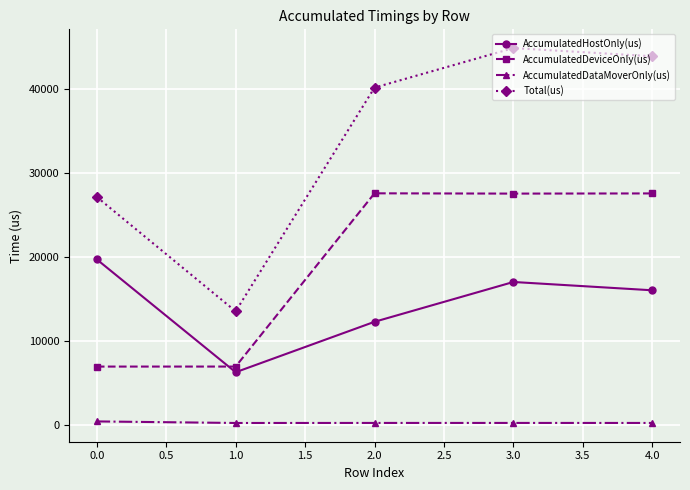

What is the sum of all AccumulatedDeviceOnly(us) values?

96651.2